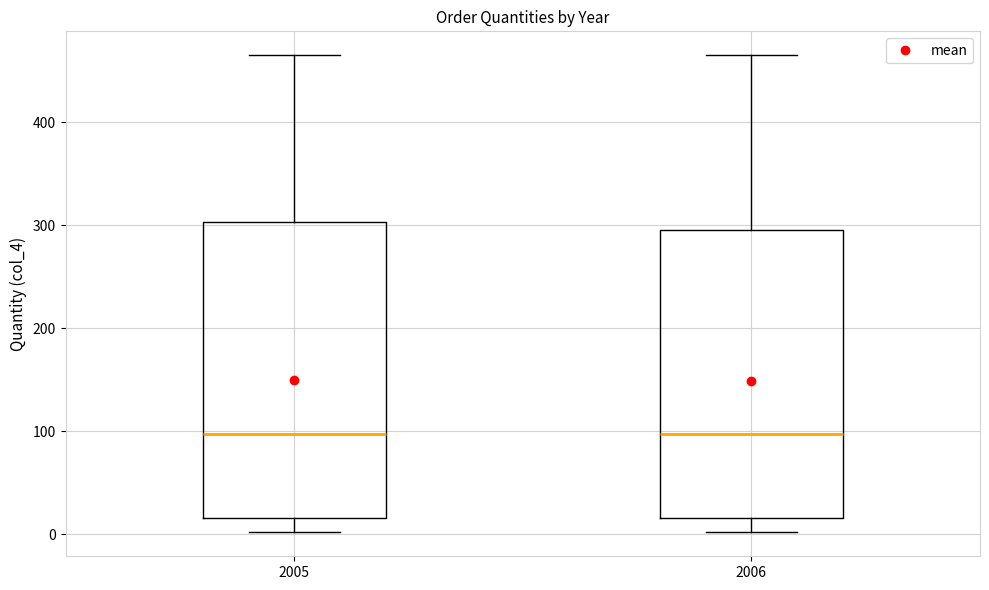

Where is the lower edge of the box at x = 2006 on the y-axis? The values are not printed on the chart, so give them approximately, as read against the axis.

20